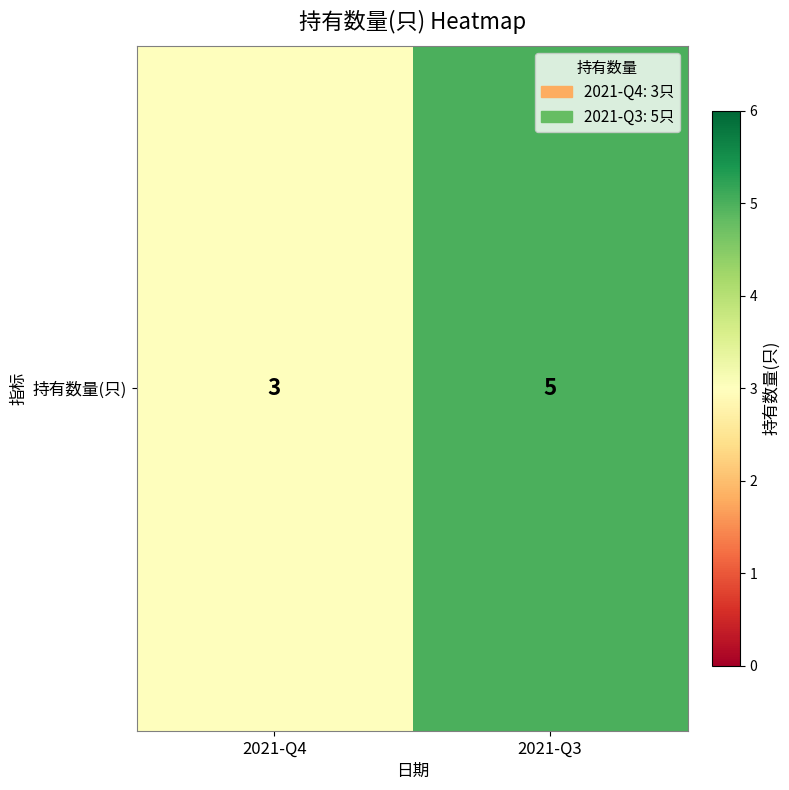

The chart shows a value of 8 at 2021-Q3. True or false?

False